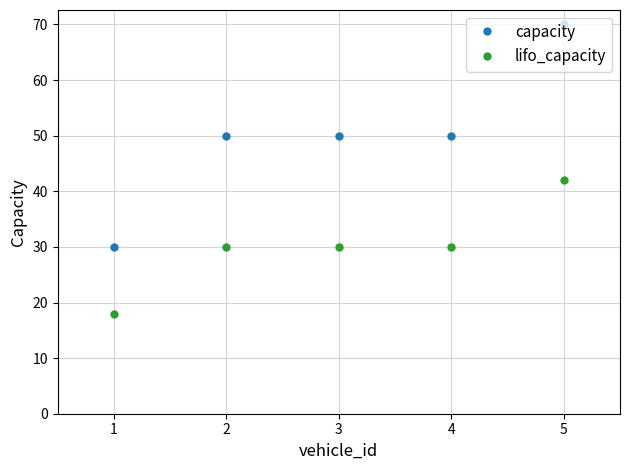

True or false: capacity has a value of 68 at 2.

False